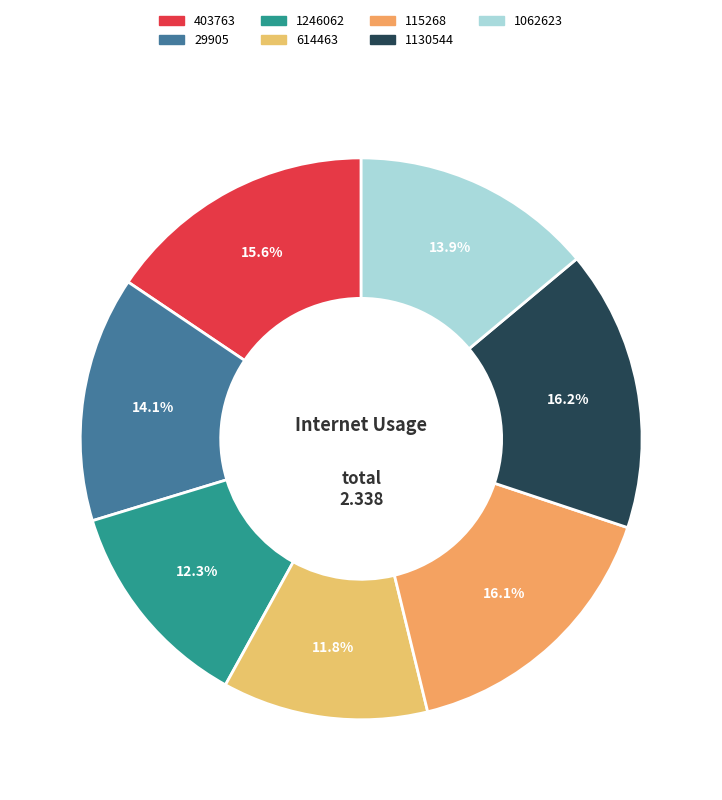

What percentage is the 1130544 slice, to the nearest percent?

16%